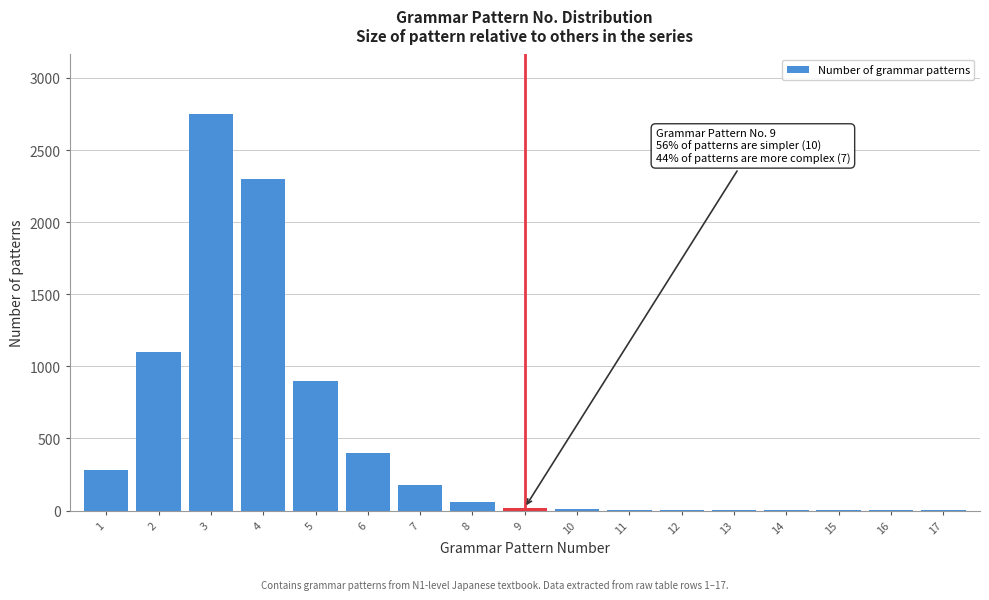

What is the maximum value shown in the chart?

2750